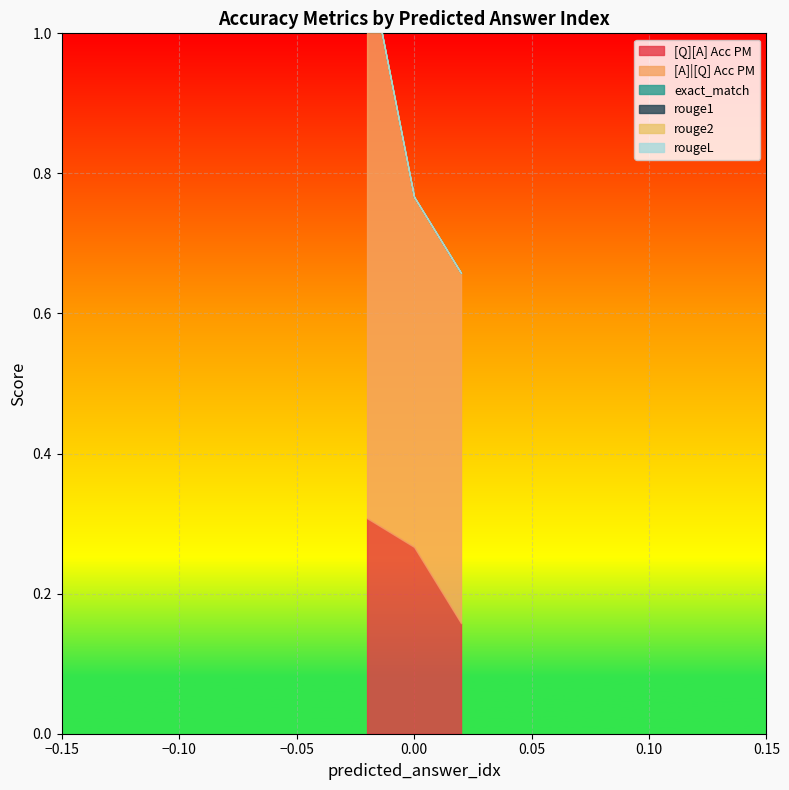

The [Q][A] Acc PM series shows 0.1 at 0. True or false?

False